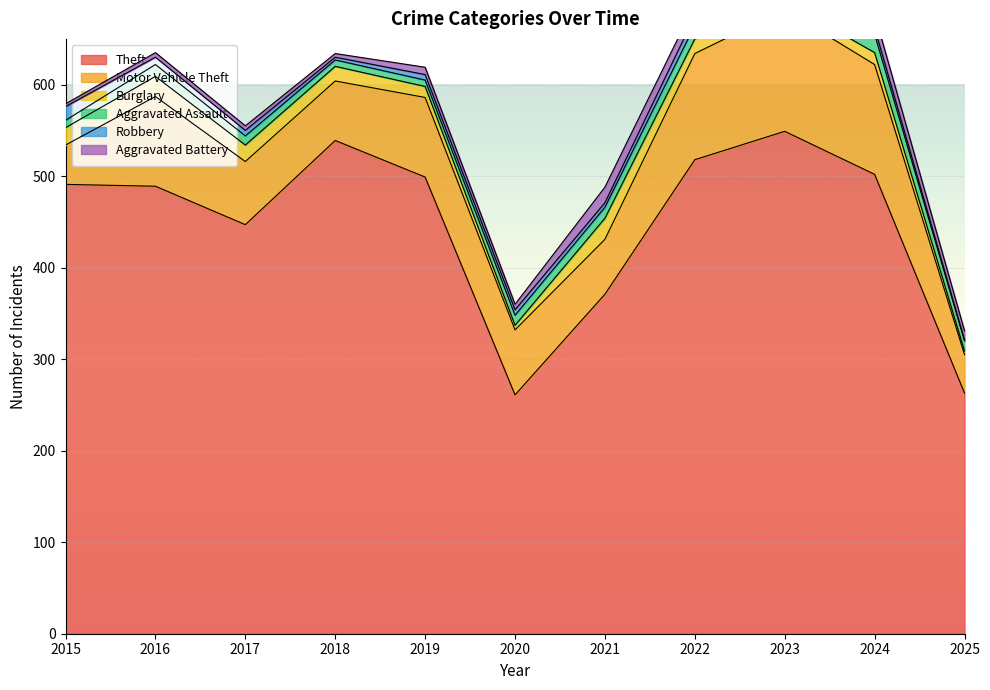

What is the difference between the maximum and minimum values in the Motor Vehicle Theft series?

91